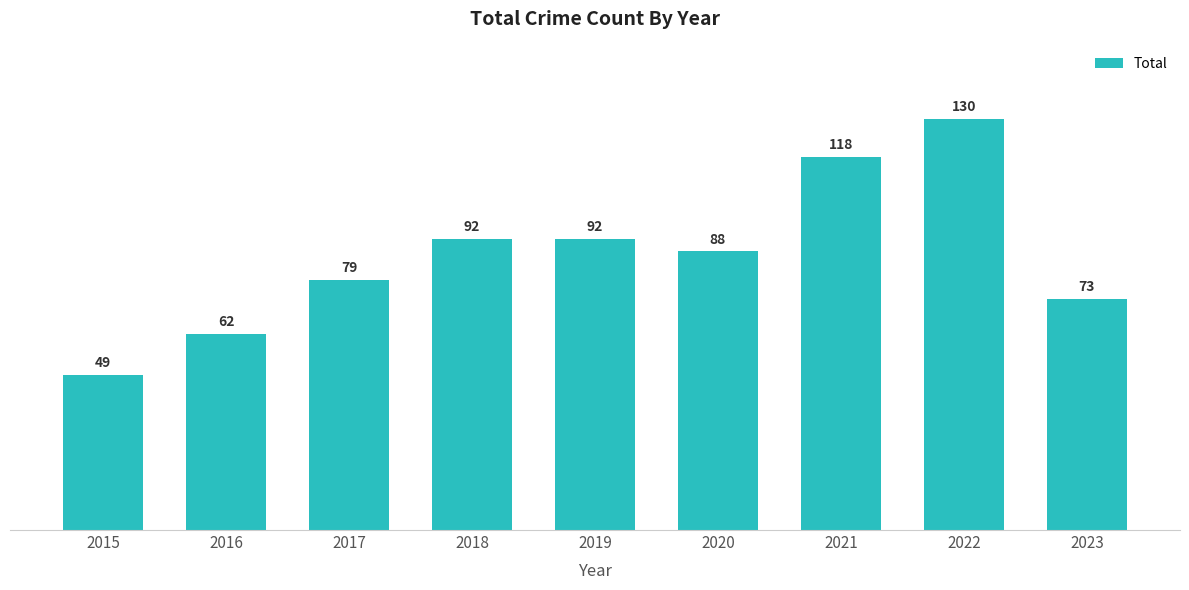

What is the value of the 7th bar from the left?

118